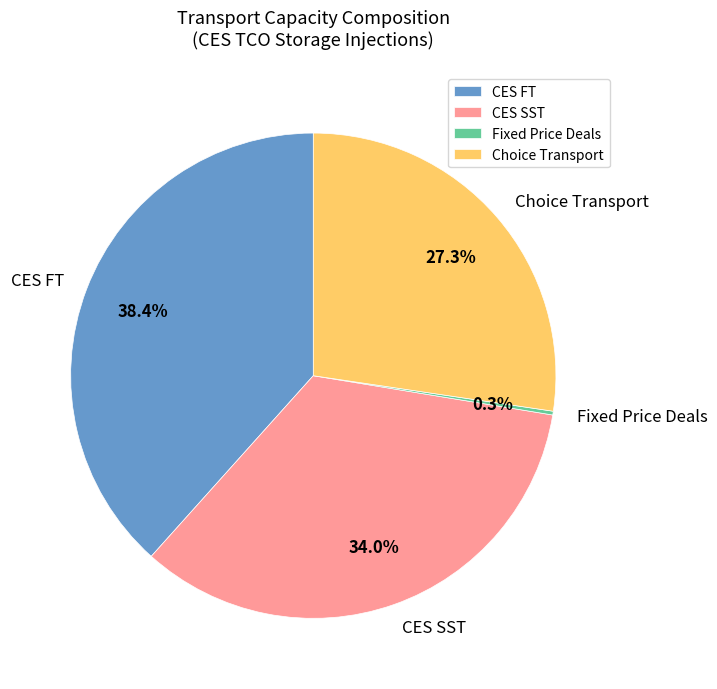

What percentage do CES SST and CES FT together represent?

72.4%